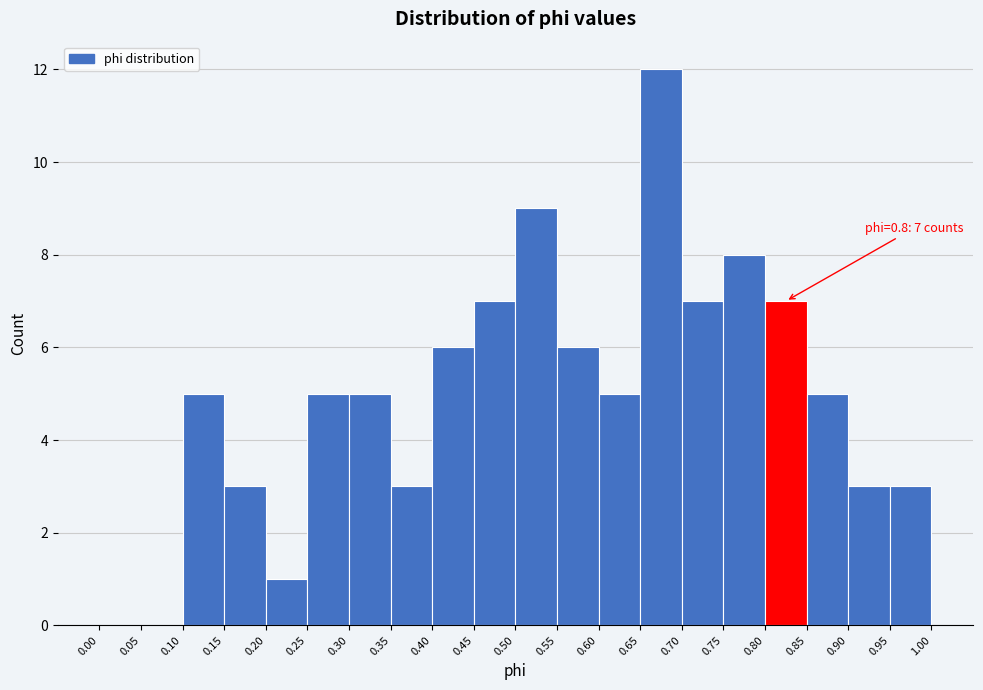

Over which range of the x-axis is the bar tallest?

0.65 to 0.70